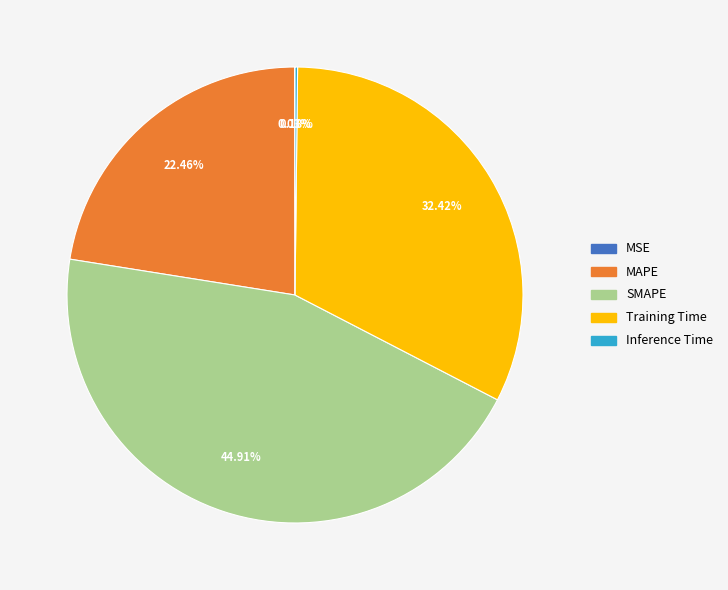

What percentage is the MAPE slice, to the nearest percent?

22%